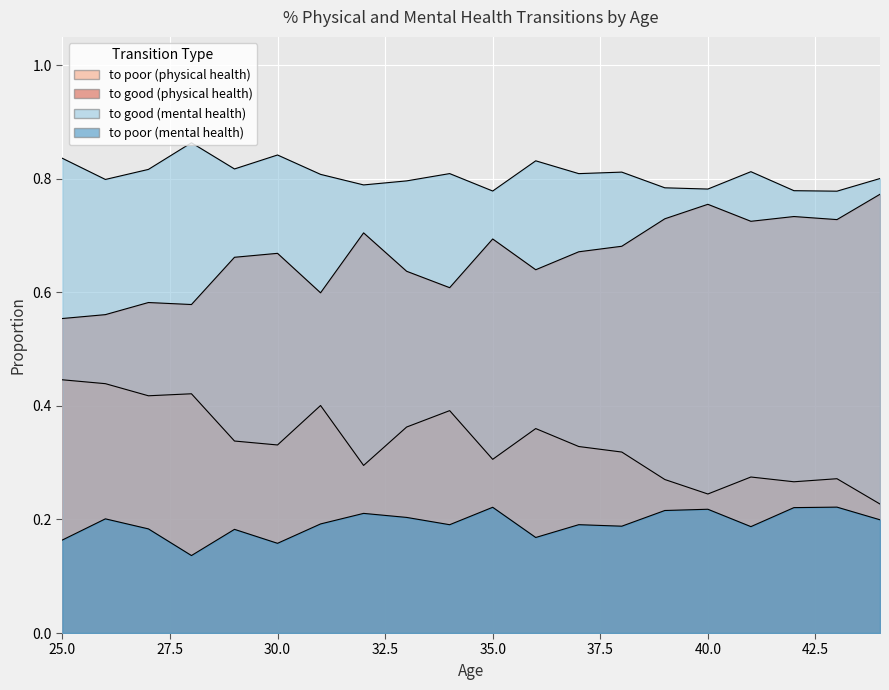

Count the number of categories in the chart.

20